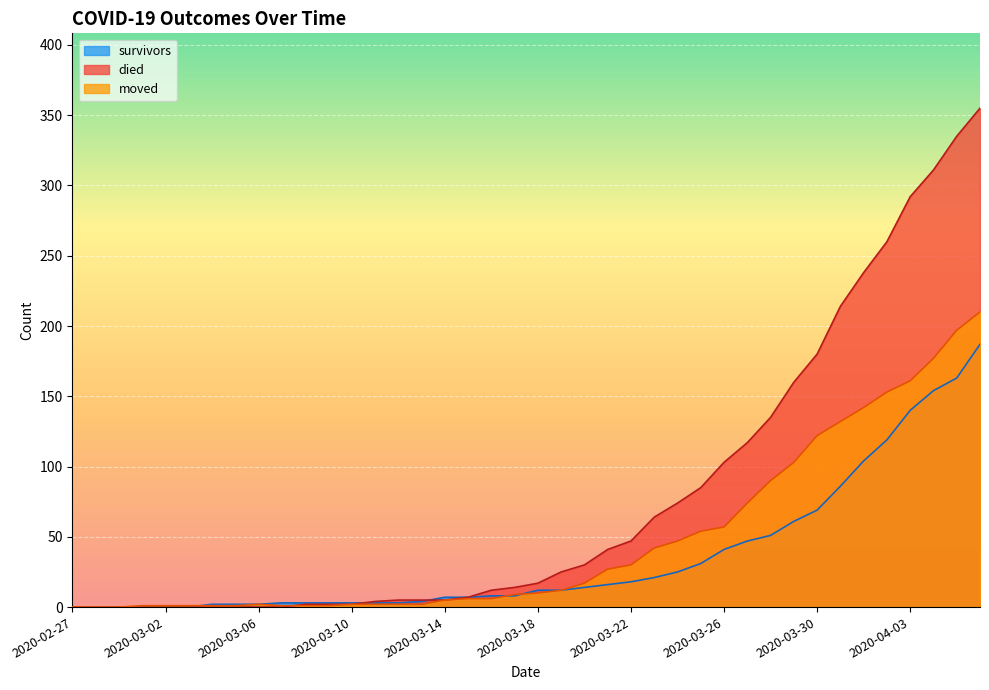

The value of survivors at 2020-03-15 is 9. True or false?

False